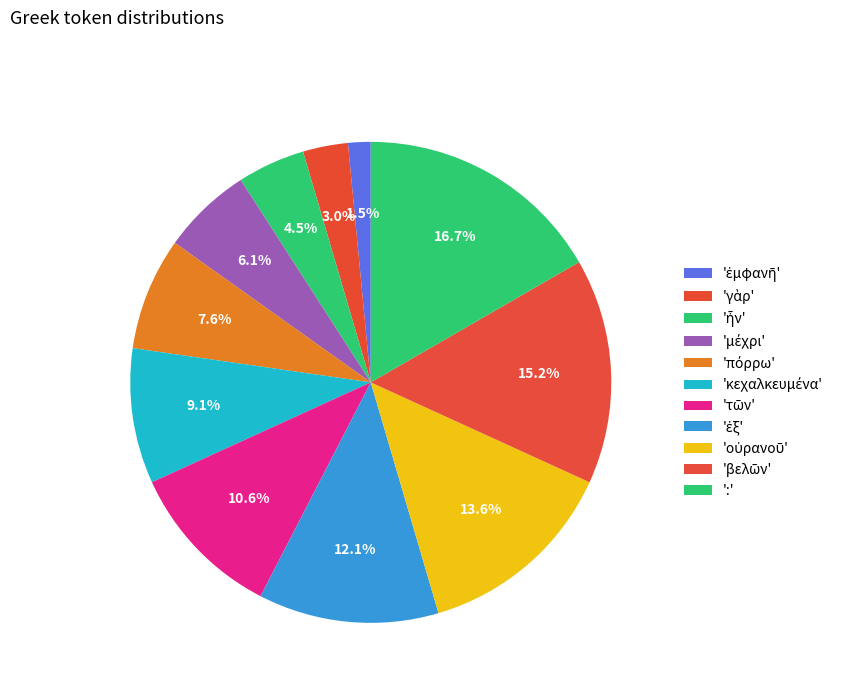

To the nearest percent, what is the difference between the largest and smallest slice percentages?

15%